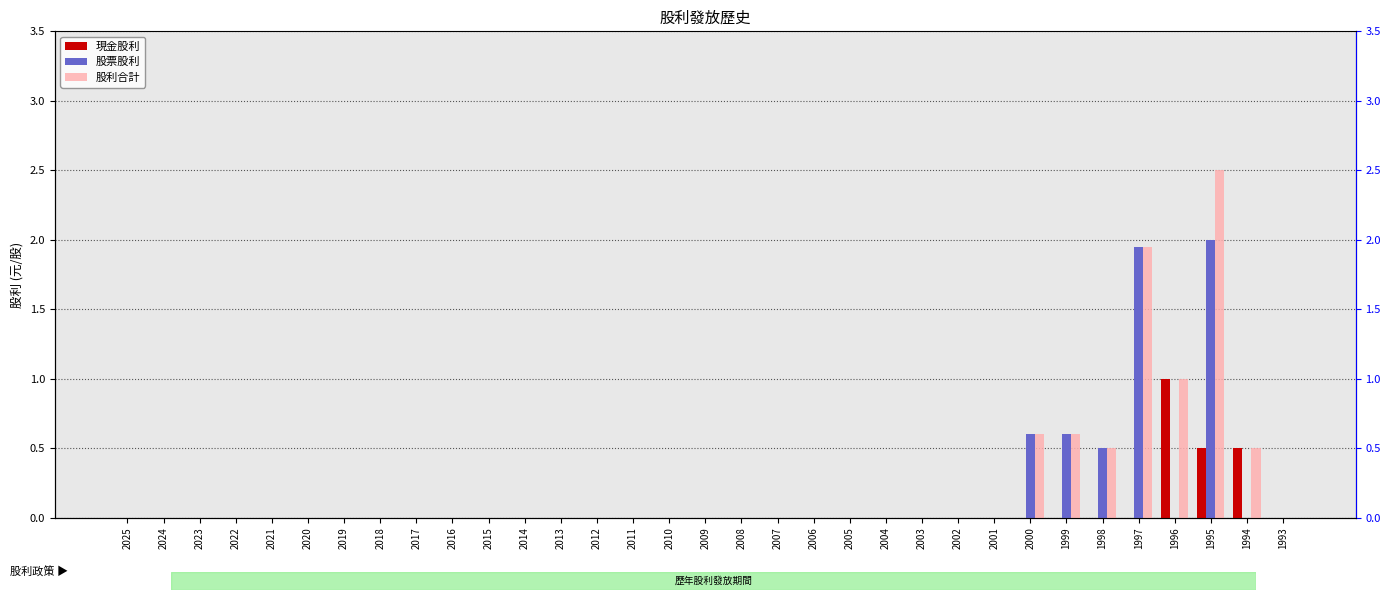

What is the average value of the 股利合計 series?

0.2